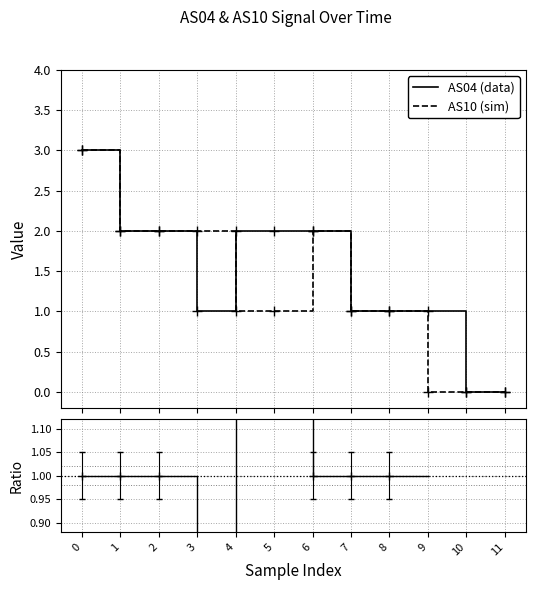

The AS10 (sim) series shows 1.0 at 4. True or false?

True